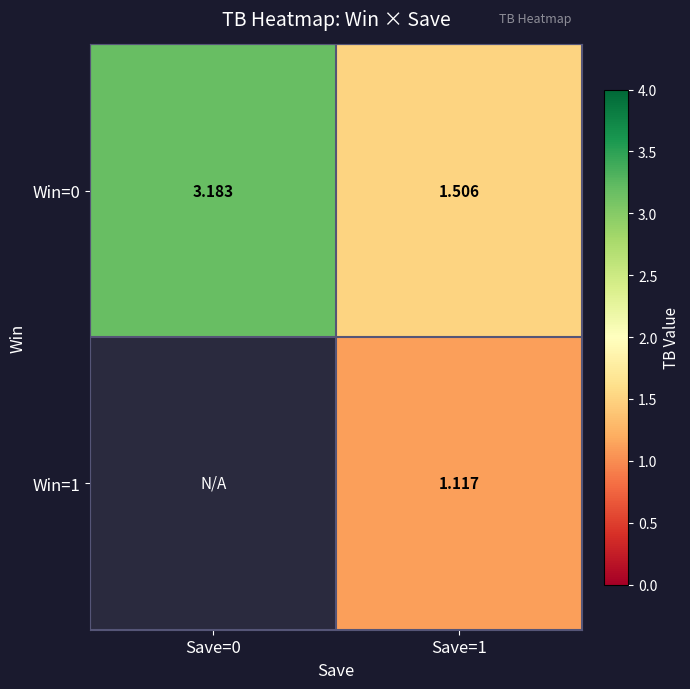

What is the difference between the maximum and minimum values in the Win=0 series?

1.7